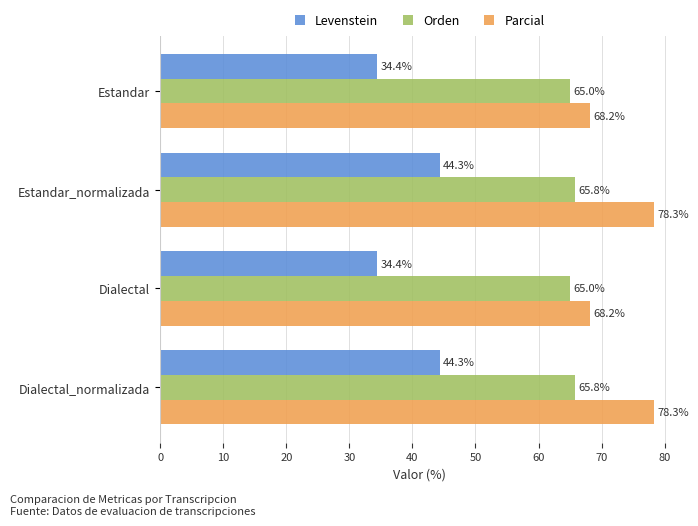

List the series in order of their overall mean, lowest first.

Levenstein, Orden, Parcial